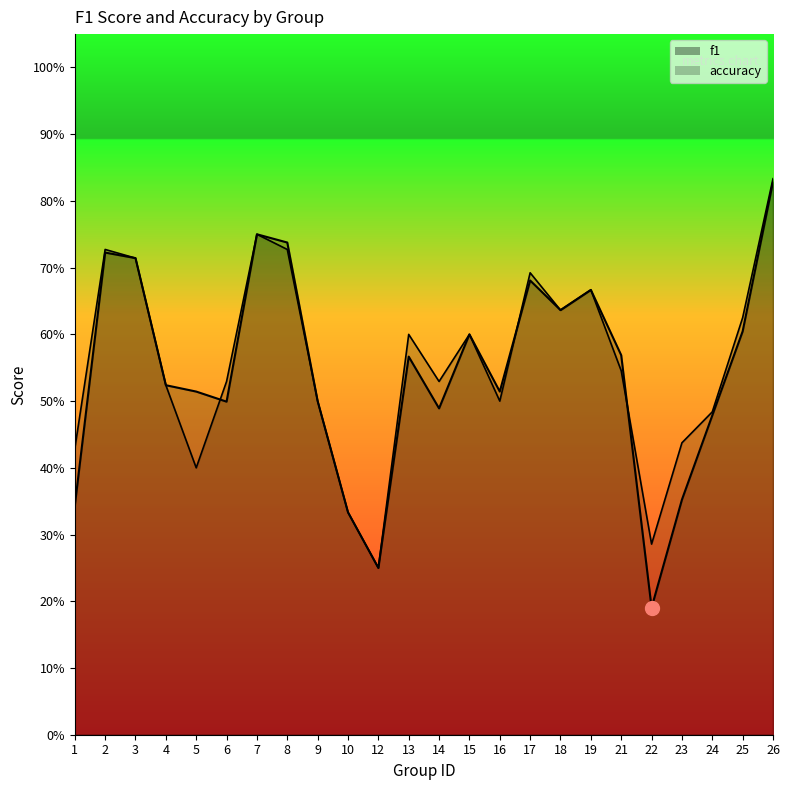

What is the approximate value of accuracy at 17?

0.7